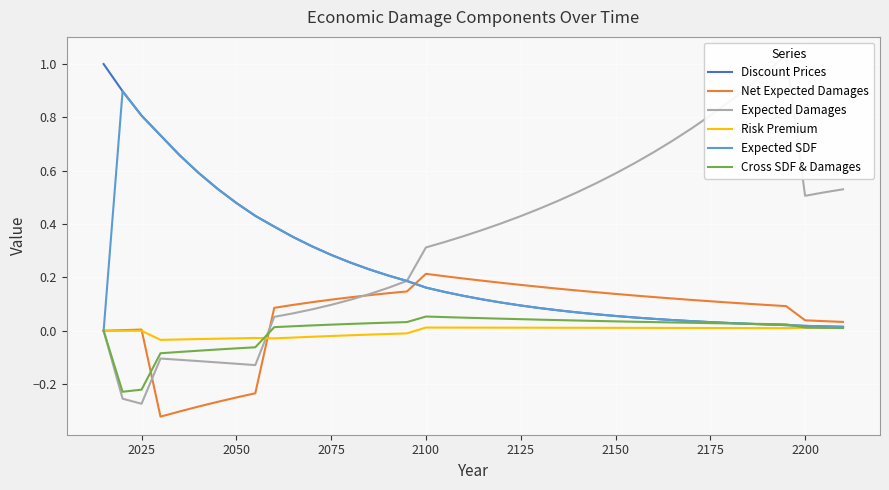

How many values in Net Expected Damages are above zero?

33